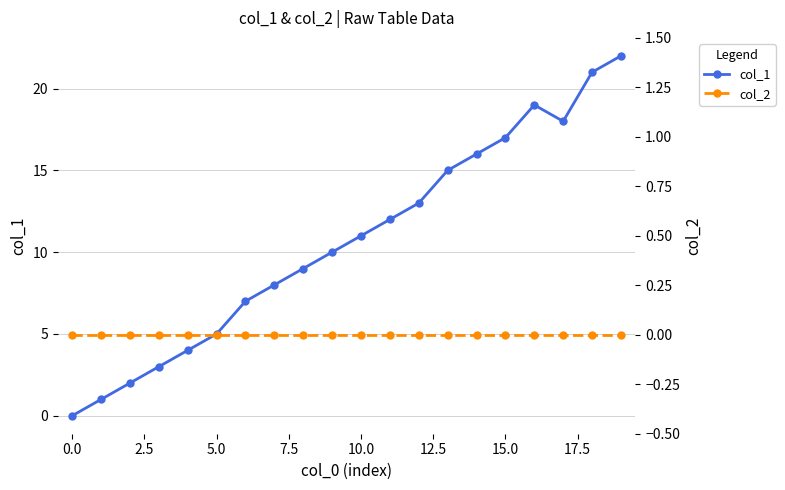

Where does the col_1 series first go above 11?

11